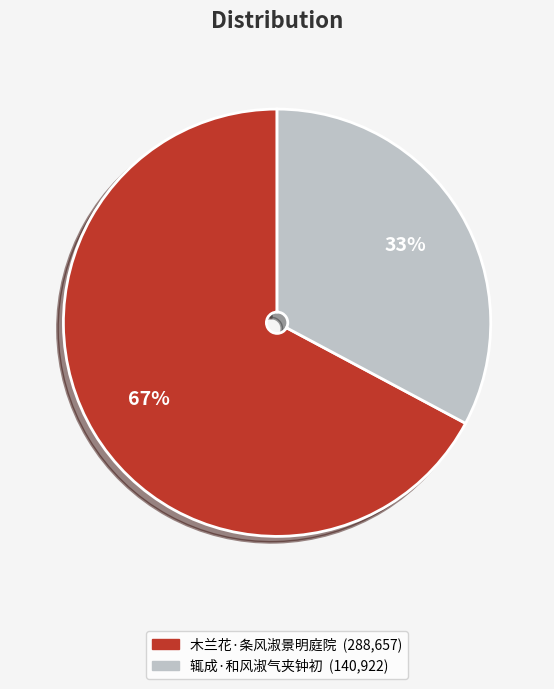

Which category has the smallest portion of the pie?

辄成·和风淑气夹钟初